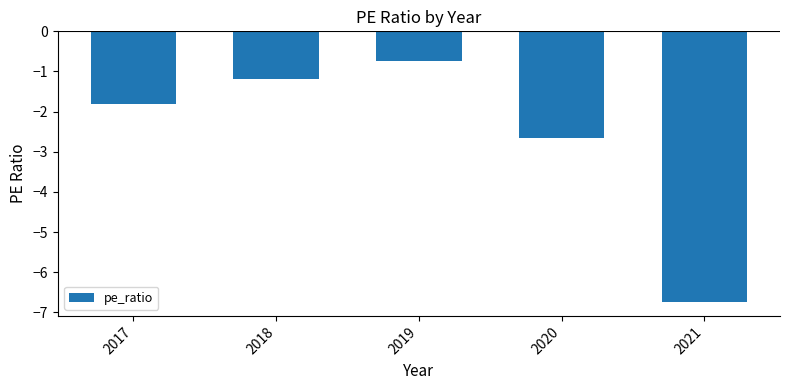

What is the difference between the maximum and minimum values?

6.0